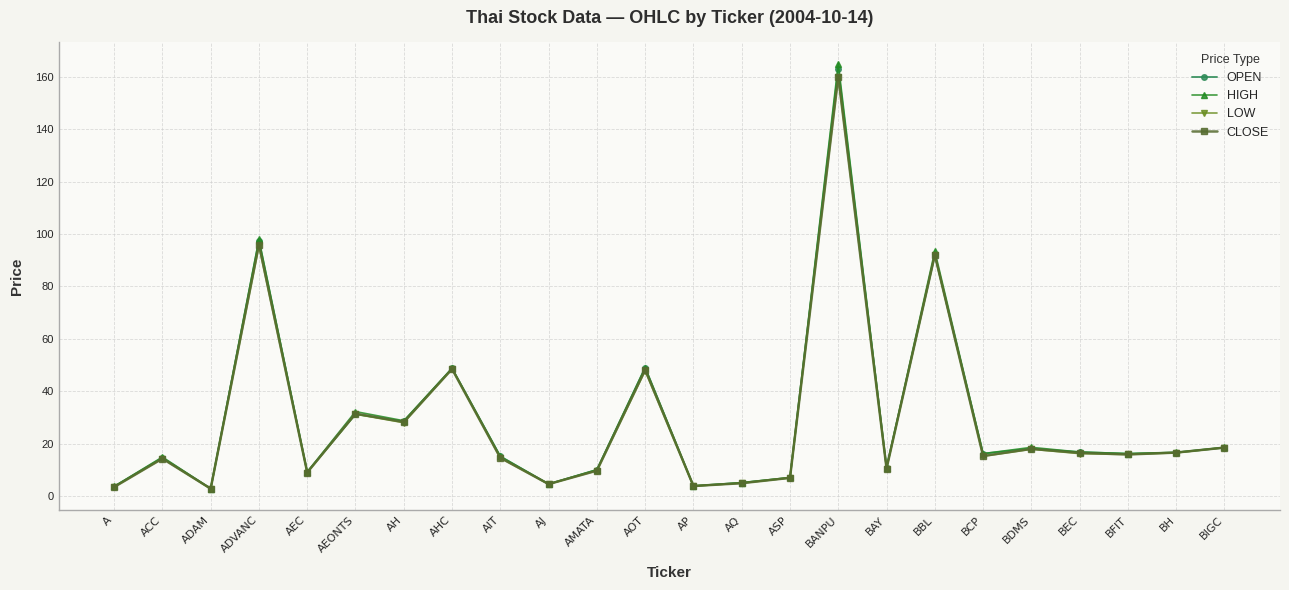

True or false: HIGH has a value of 86.1 at AOT.

False